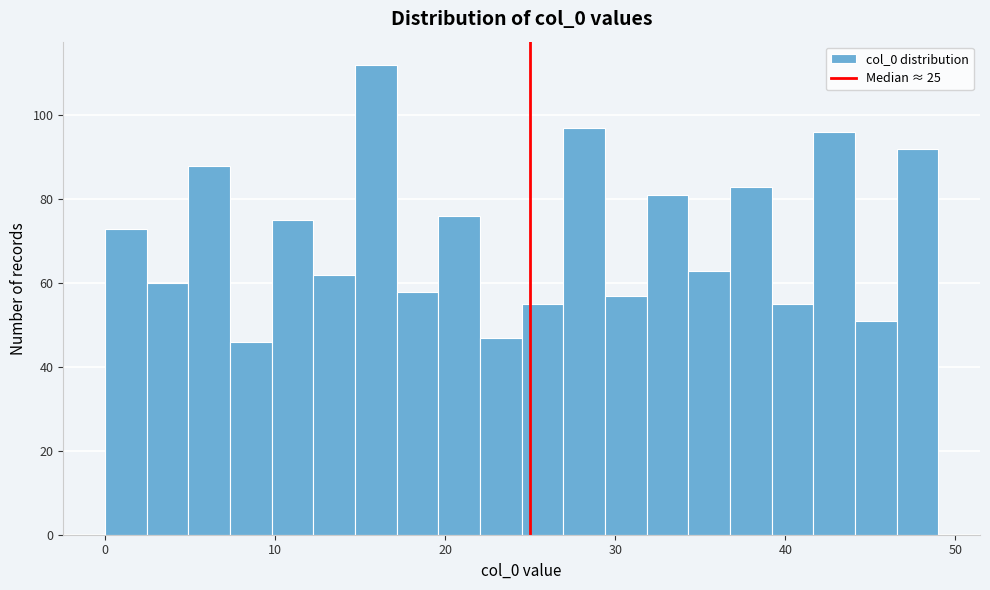

Read against the x-axis, roughly where is the centre of the tallest bar?

16